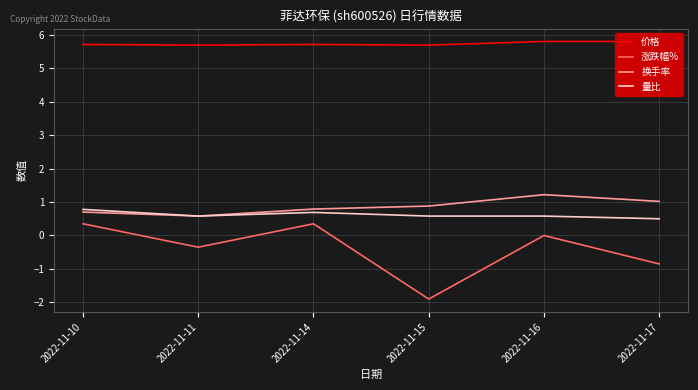

True or false: 价格 and 量比 intersect in this chart.

False